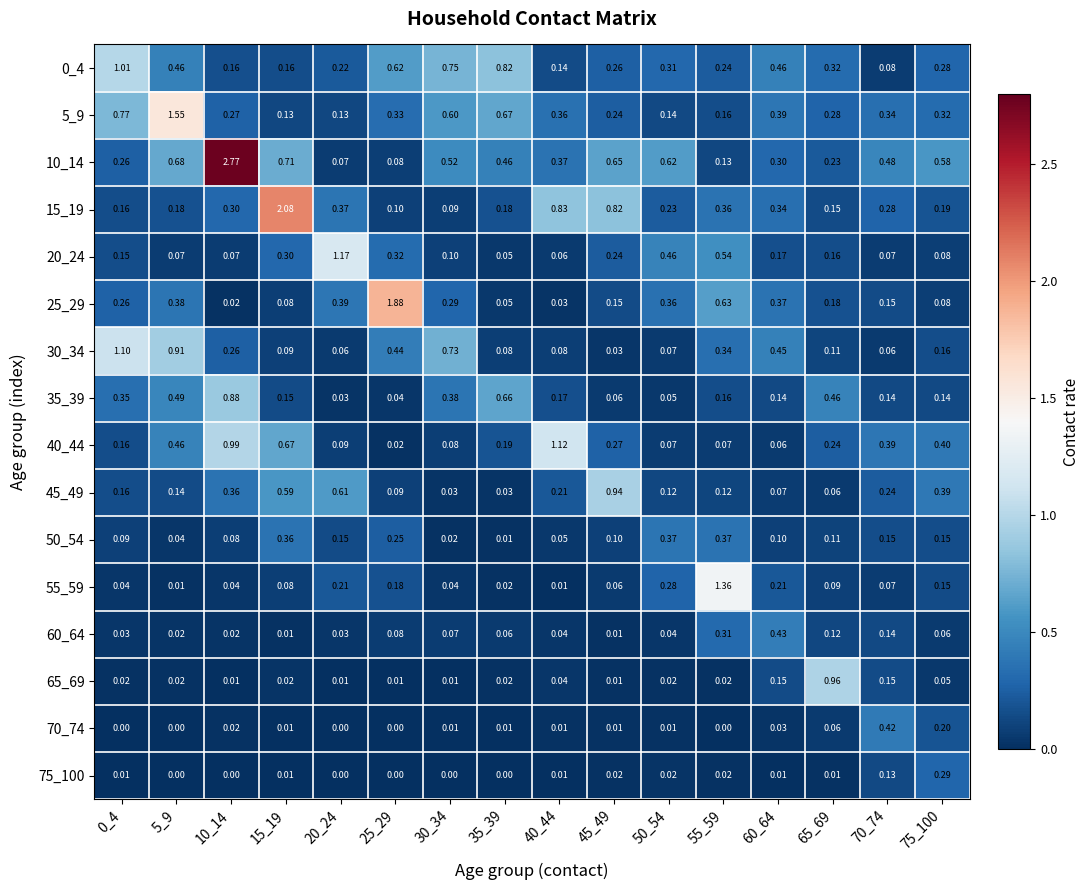

How many categories are shown in the chart?

16